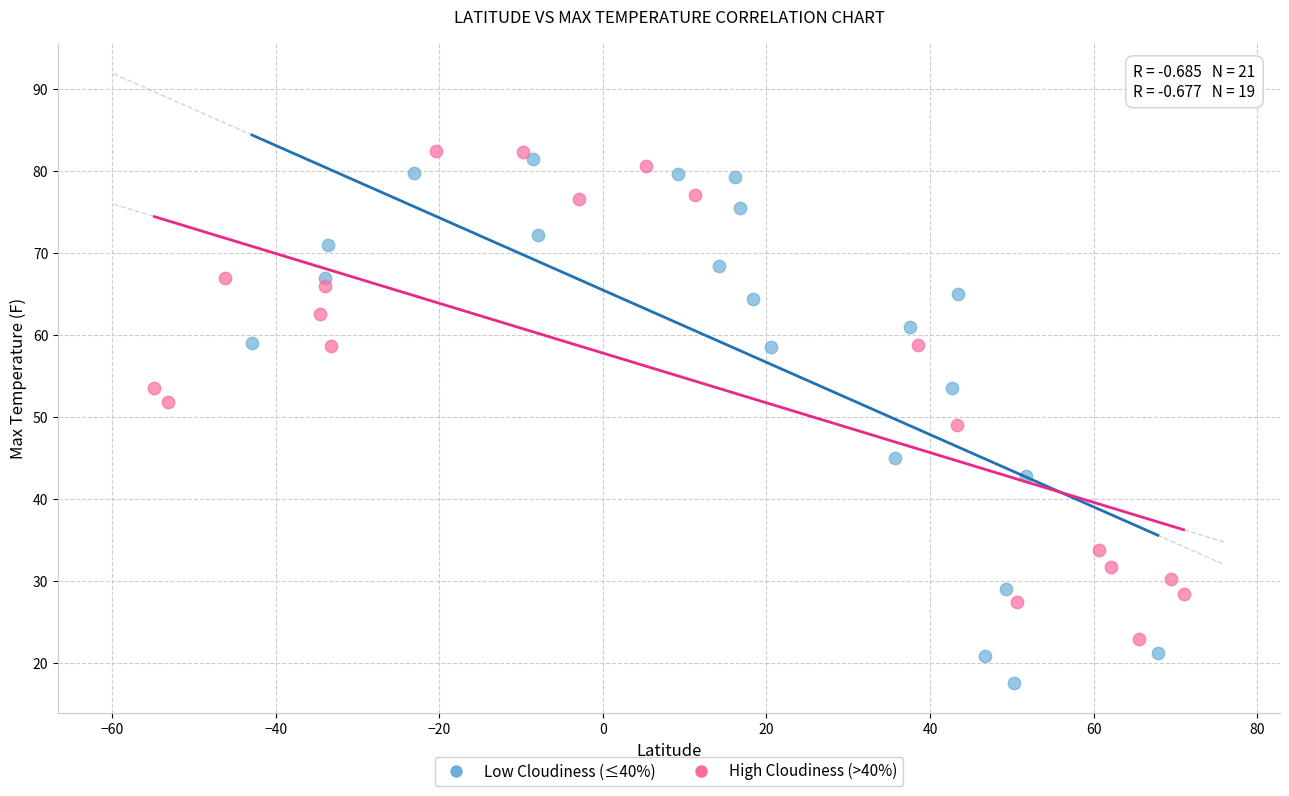

Which series has the widest spread of Y values?

Low Cloudiness (≤40%)